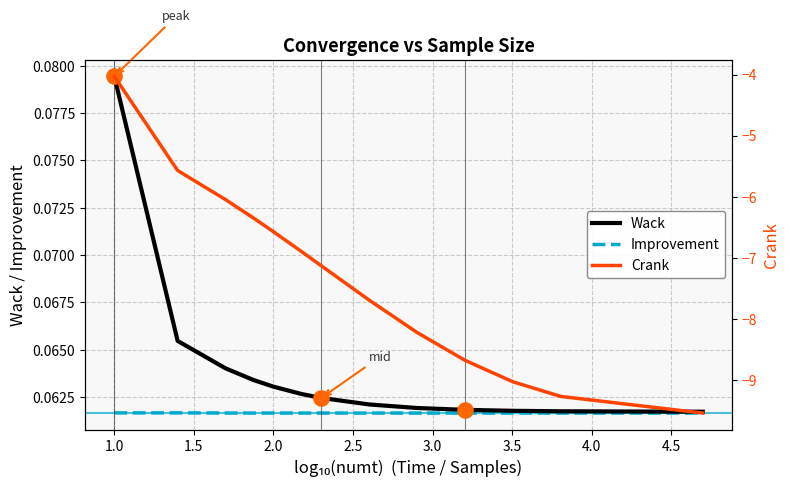

Which series has the largest total across all categories?

Wack